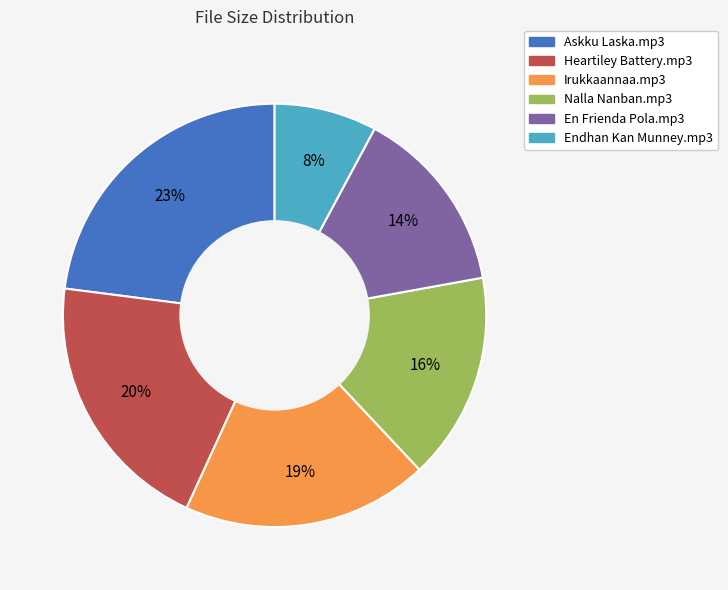

Which category has the smallest portion of the pie?

Endhan Kan Munney.mp3